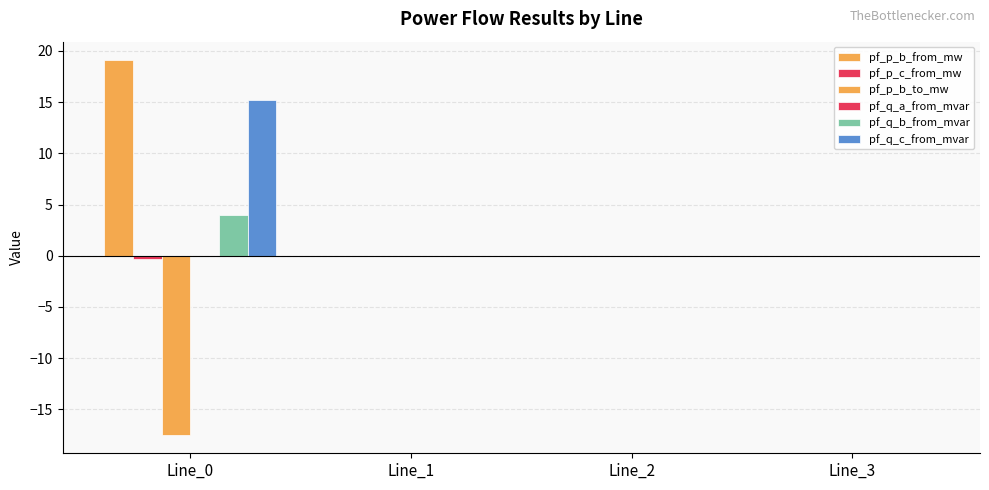

List the labels in order of pf_q_b_from_mvar value, largest first.

Line_0, Line_3, Line_1, Line_2